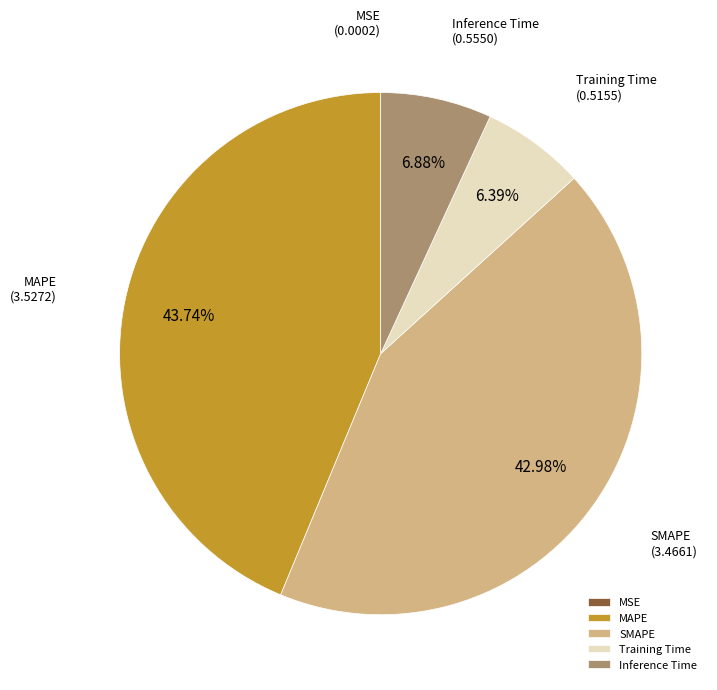

Does MAPE account for over 50% of the chart?

No